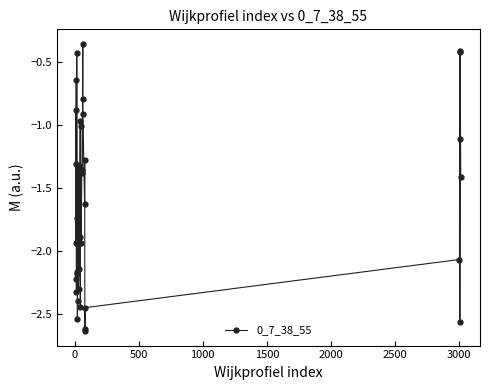

What is the difference between the maximum and minimum values?

2.3